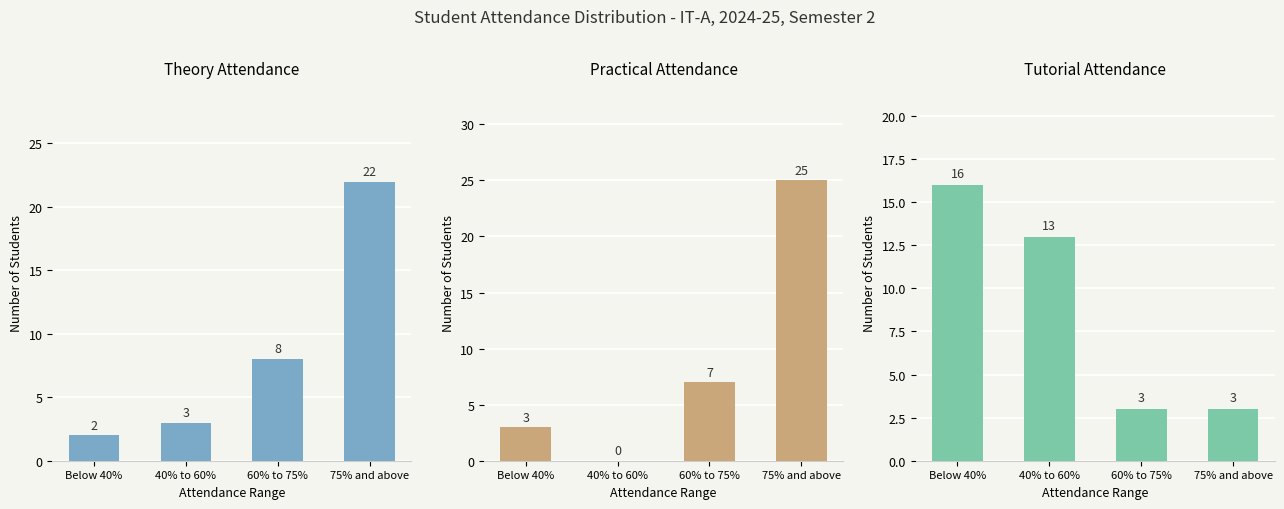

Count the Tutorial Attendance values in the range 3 to 16.

4